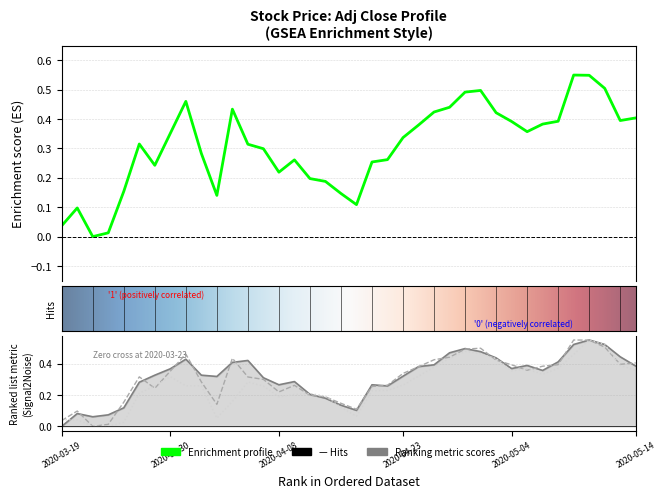

True or false: Adj Close has a value of 0.4 at 2020-05-07.

True